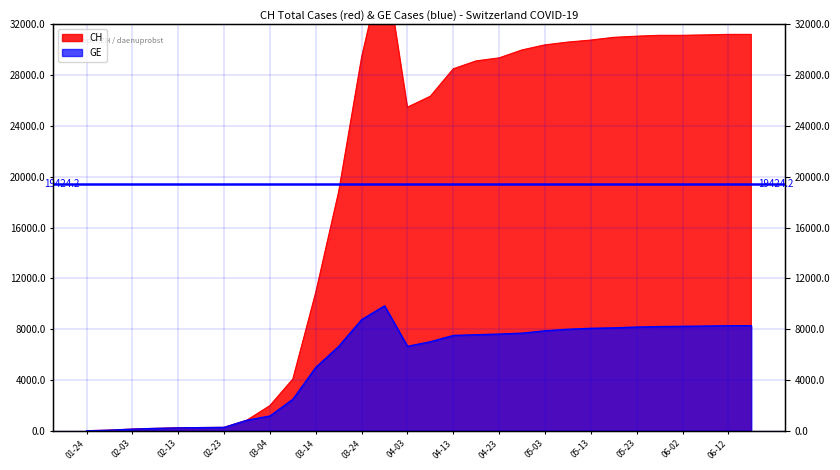

What is the minimum value for CH?

4